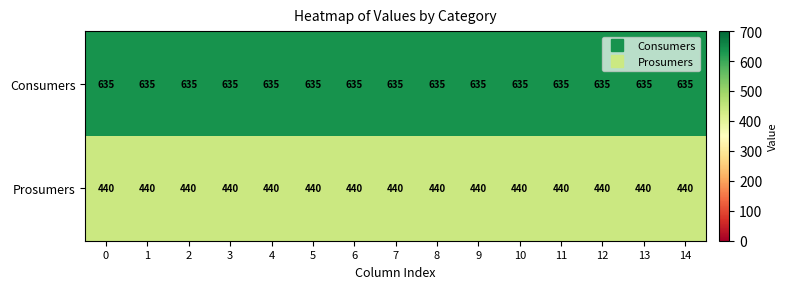

What is the total value across all series at 6?

1075